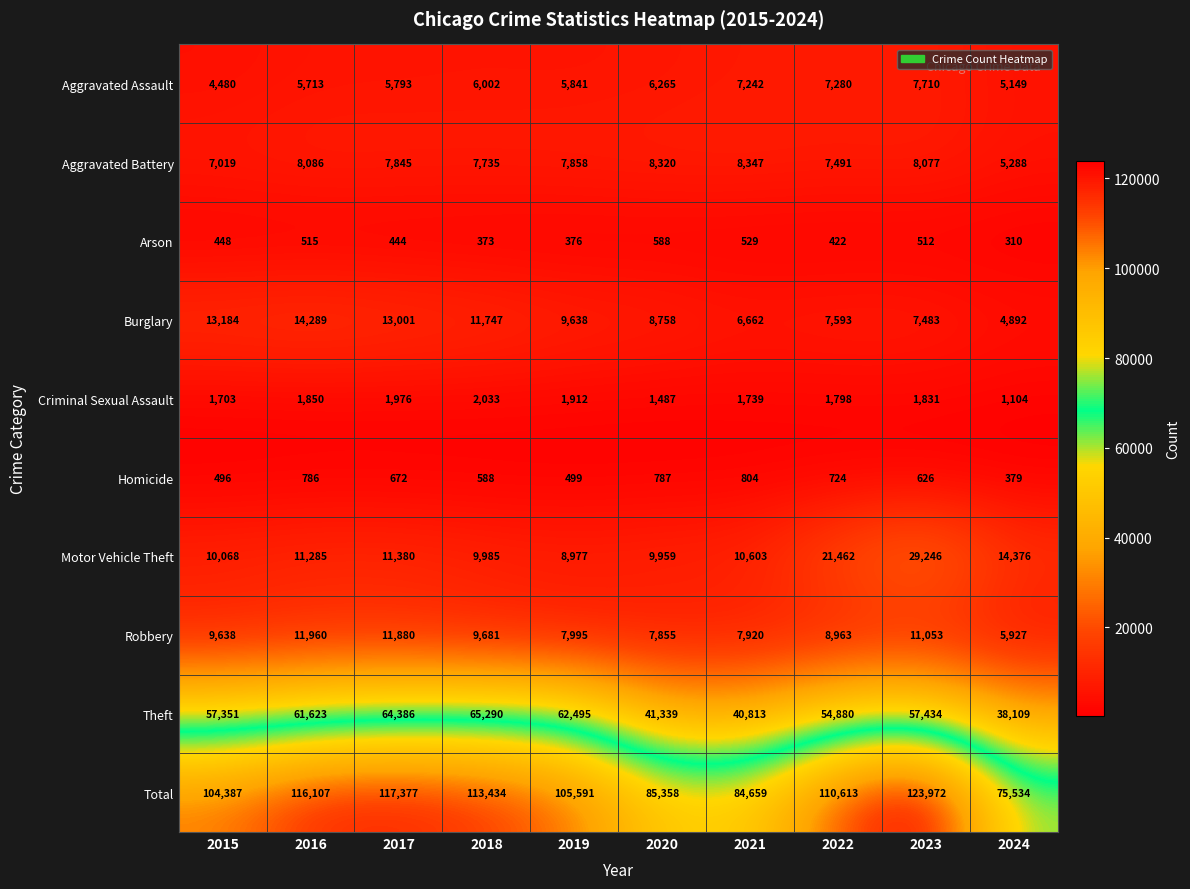

Count the number of data series in this chart.

10